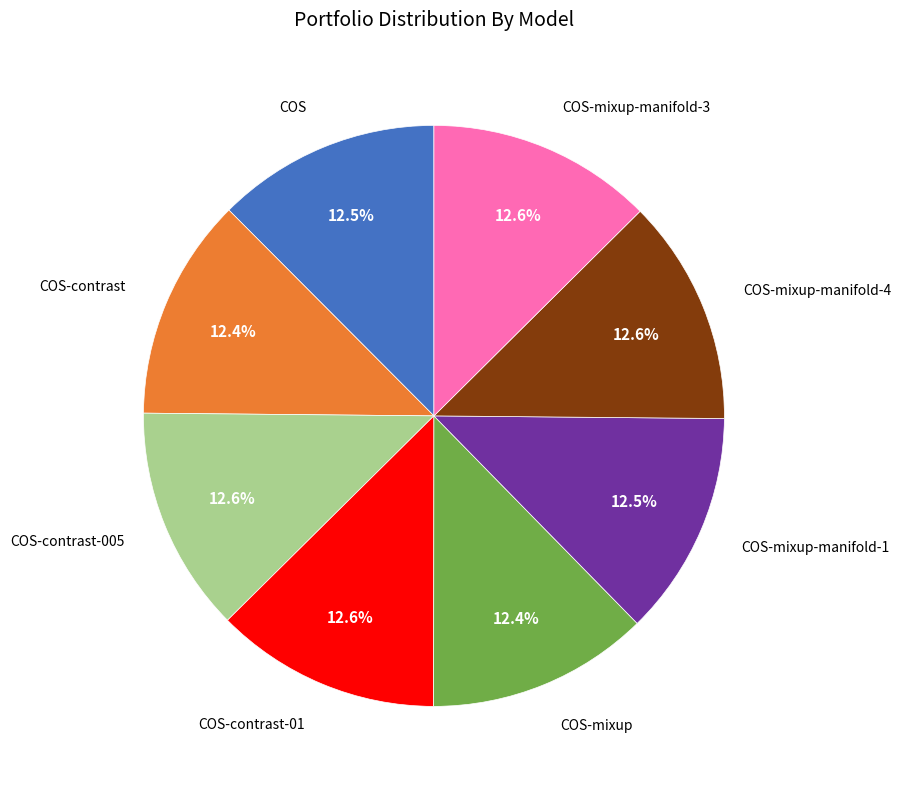

Is there any slice that represents more than half of the pie?

No